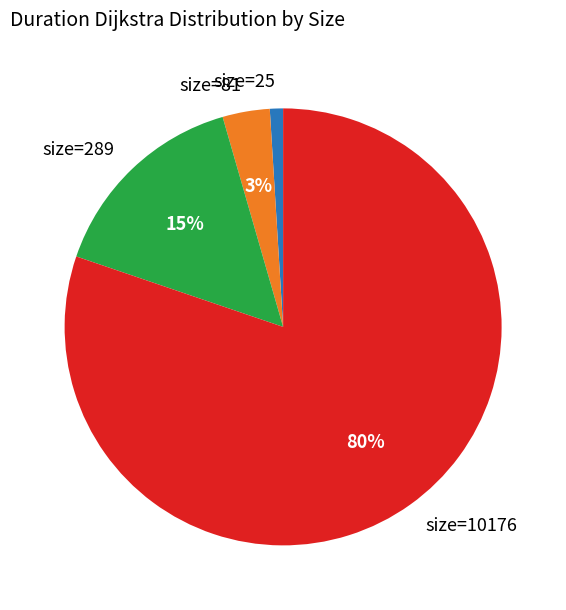

Is the sum of size=25 and size=289 greater than half?

No